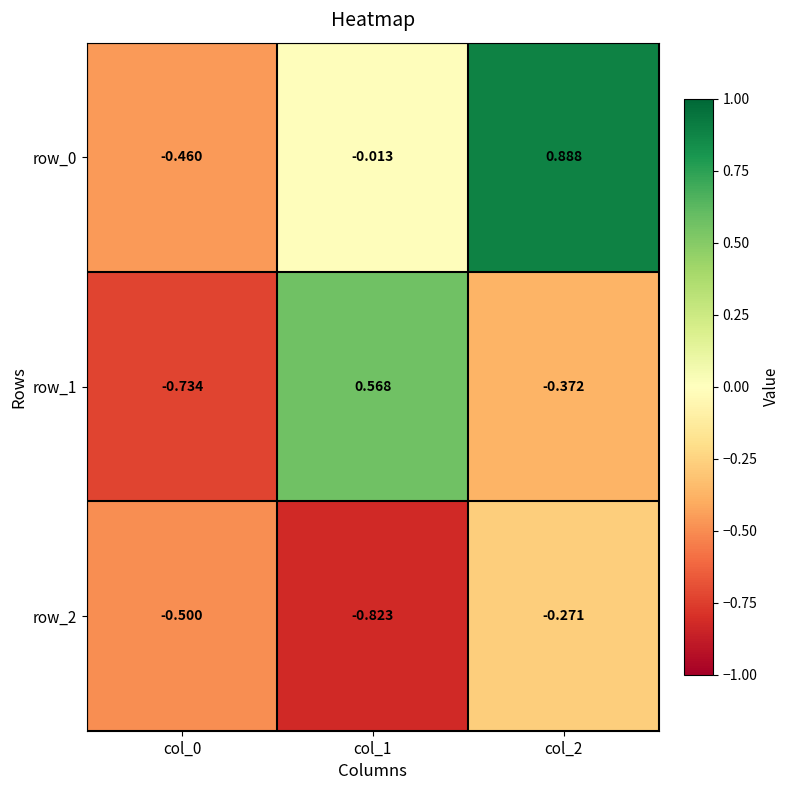

The value of row_2 at col_2 is -0.1. True or false?

False